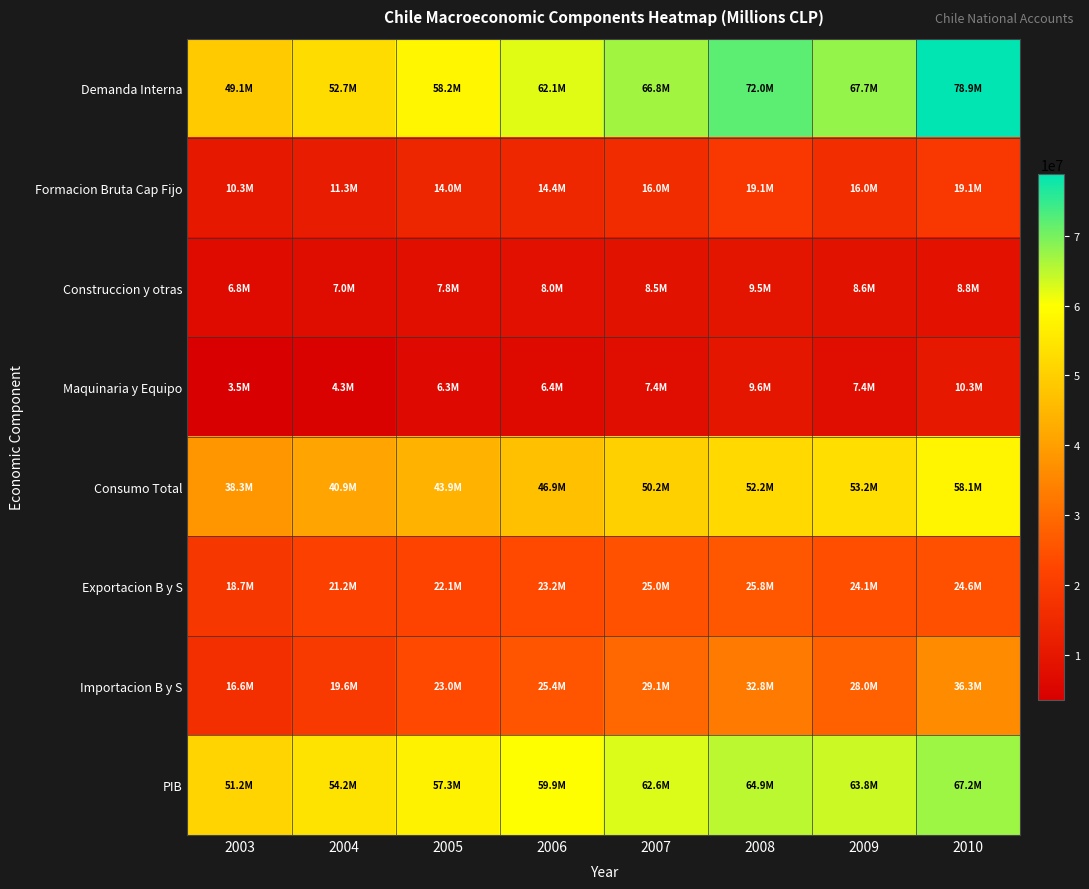

Between 2009 and 2008, which is larger?

2008